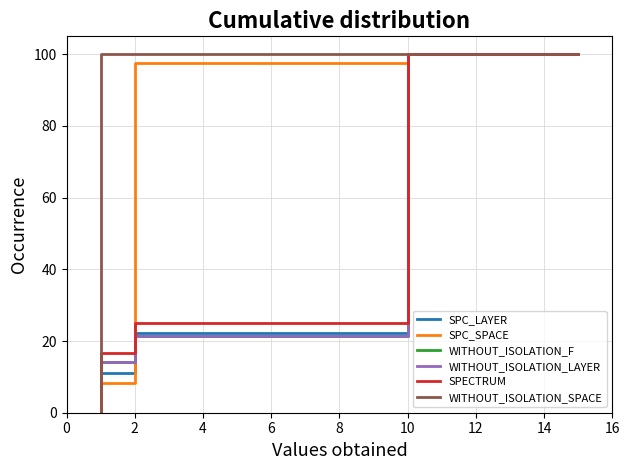

How many series are shown in this chart?

6